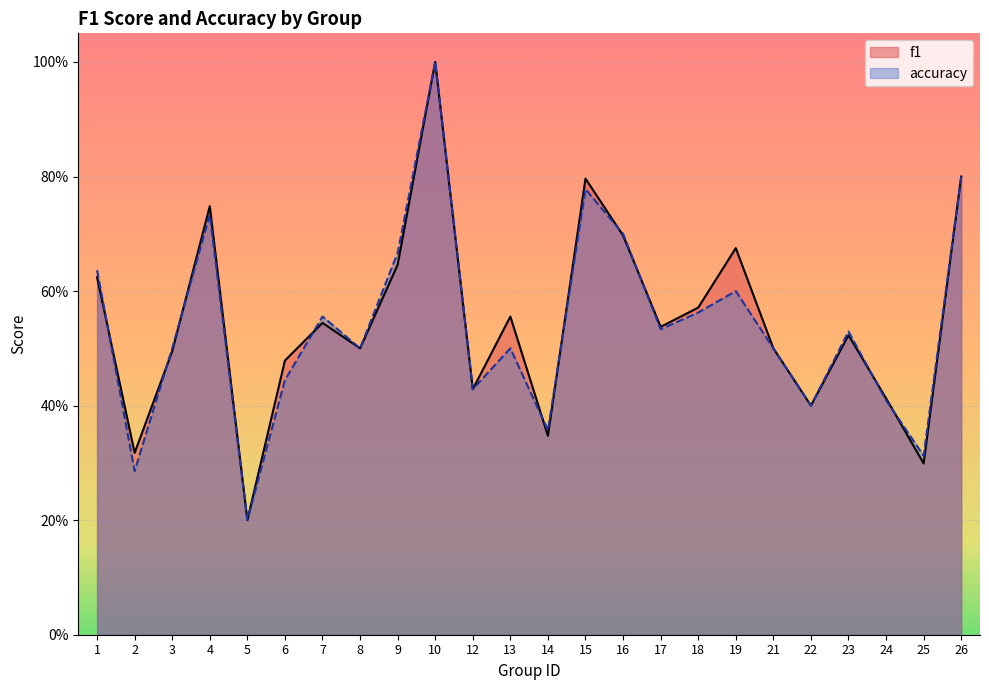

How many lines are shown in the chart?

2